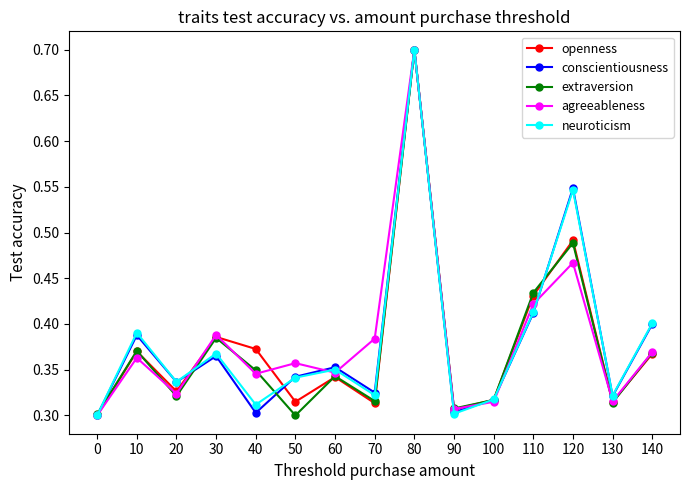

What is the total value across all series at 90?

1.5